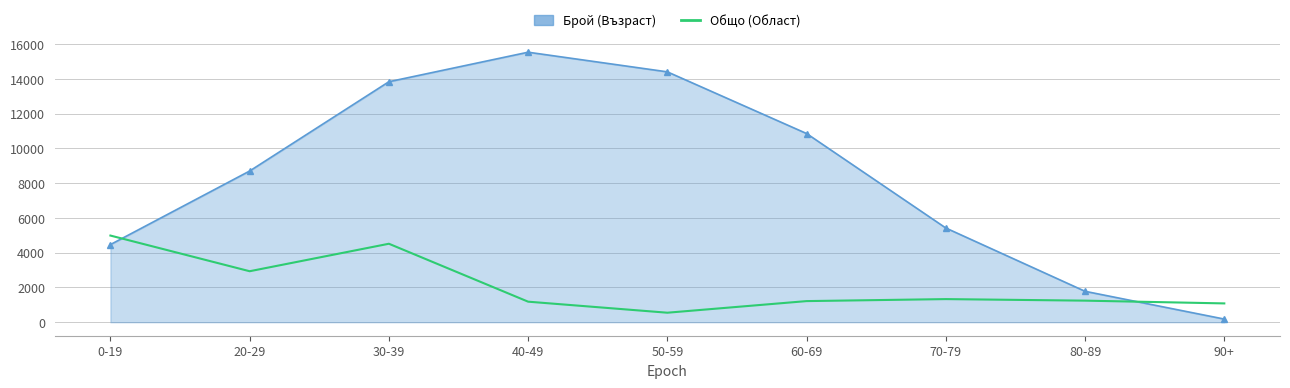

The value of Брой (Възраст) at 60-69 is 19289. True or false?

False